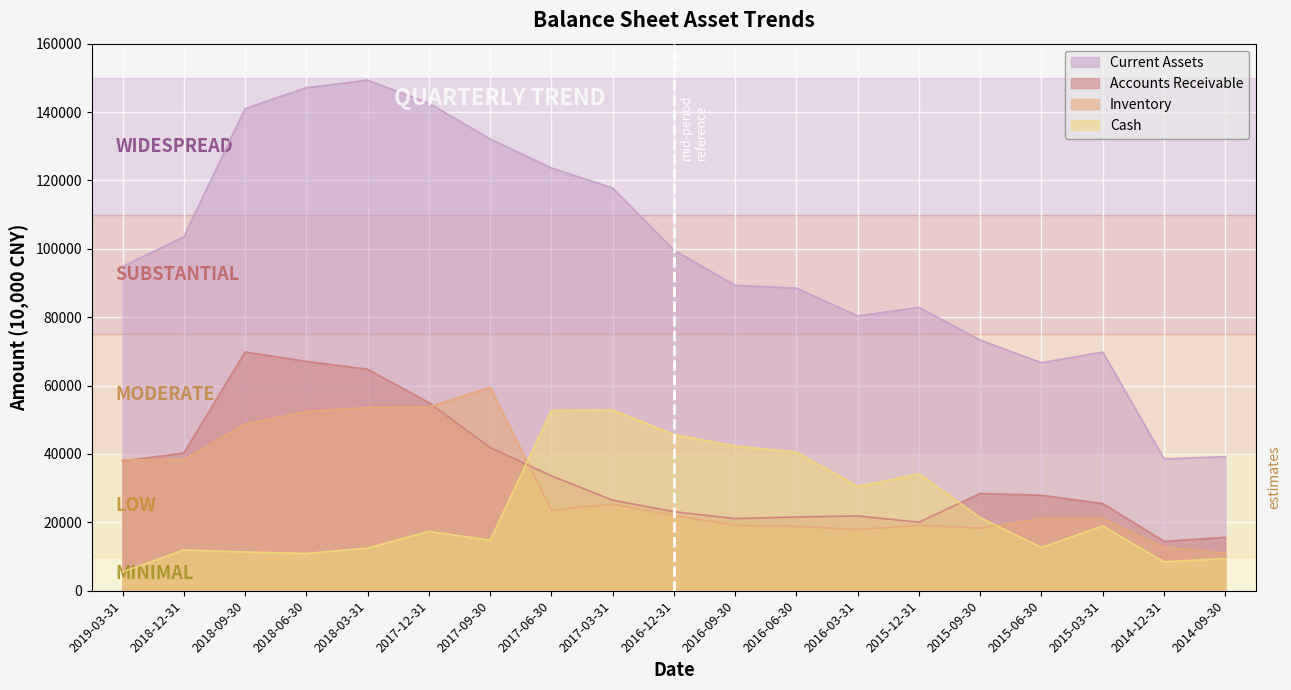

True or false: Cash and Current Assets cross at least once.

False